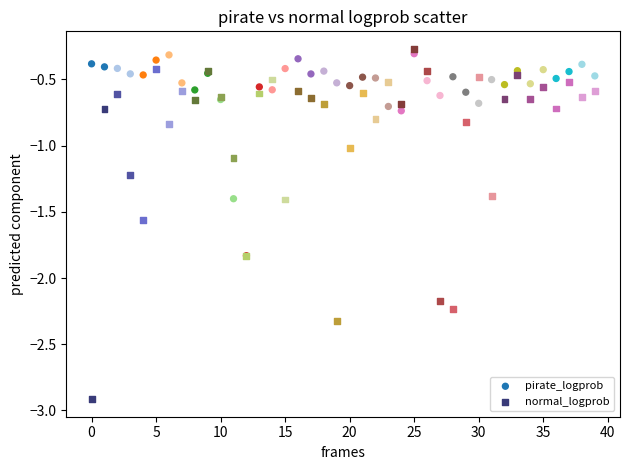

What are all the series names shown in the legend?

pirate_logprob, normal_logprob